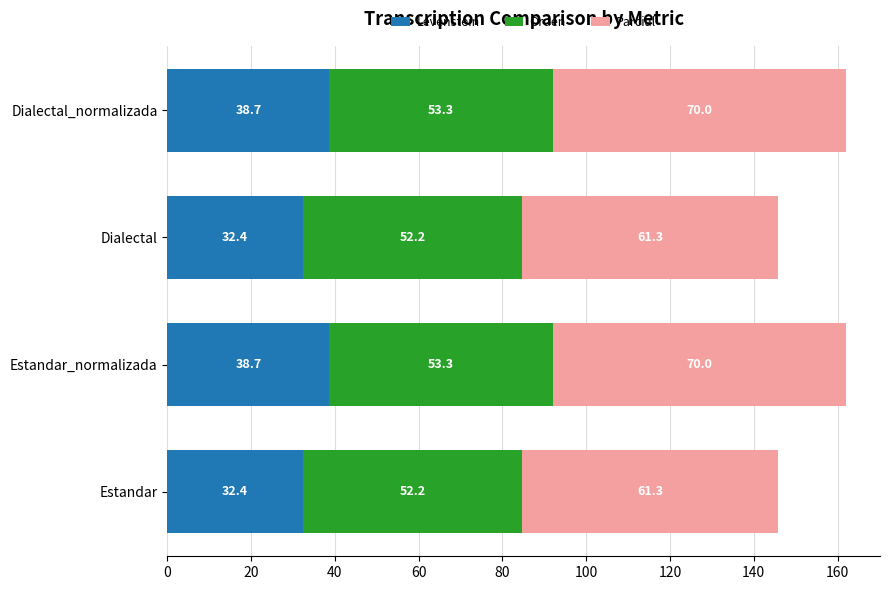

What is the maximum value for Levenstein?

38.7